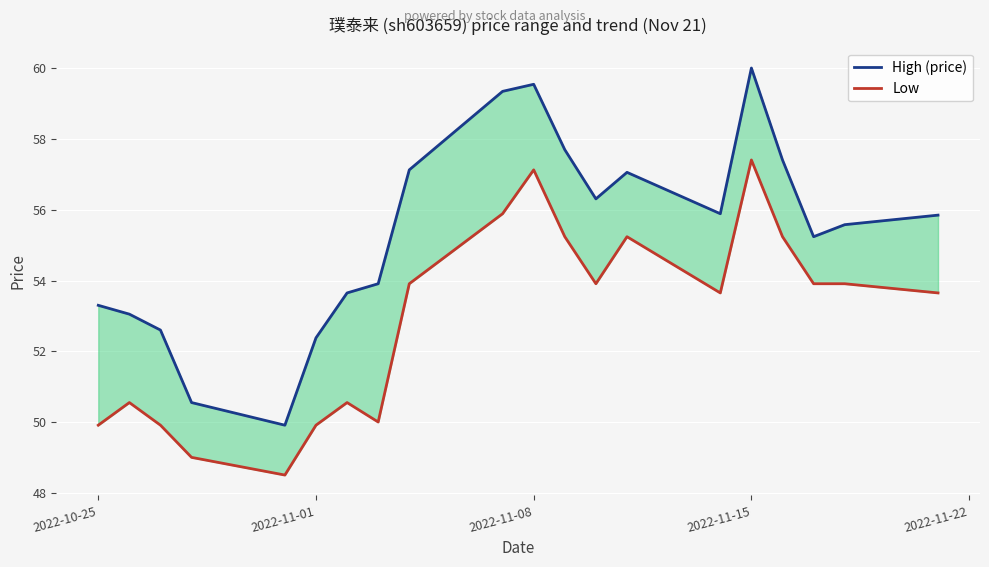

What is the difference between the maximum and minimum values in the Low series?

8.9